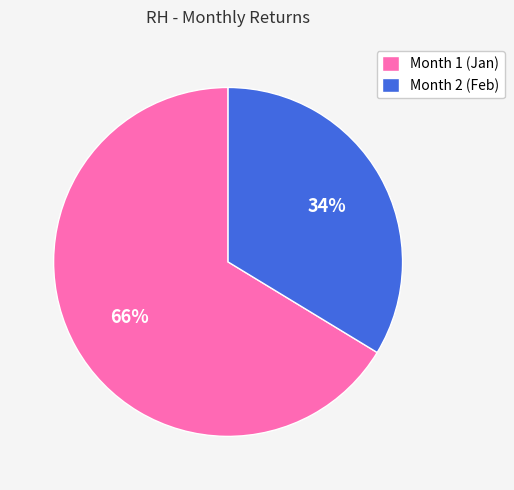

Do Month 1 (Jan) and Month 2 (Feb) together represent more than half of the pie?

Yes